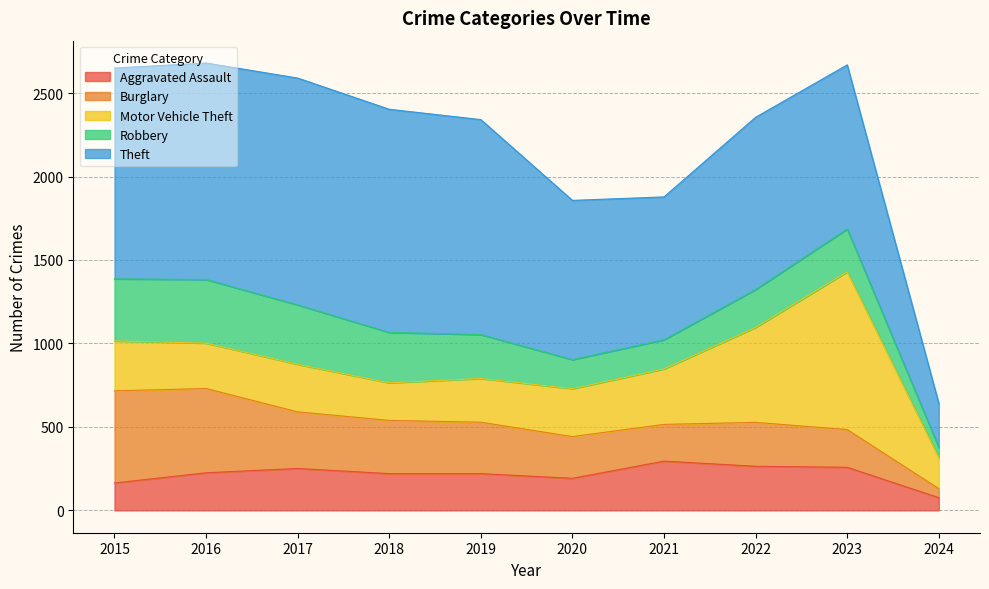

True or false: Motor Vehicle Theft and Aggravated Assault cross at least once.

False